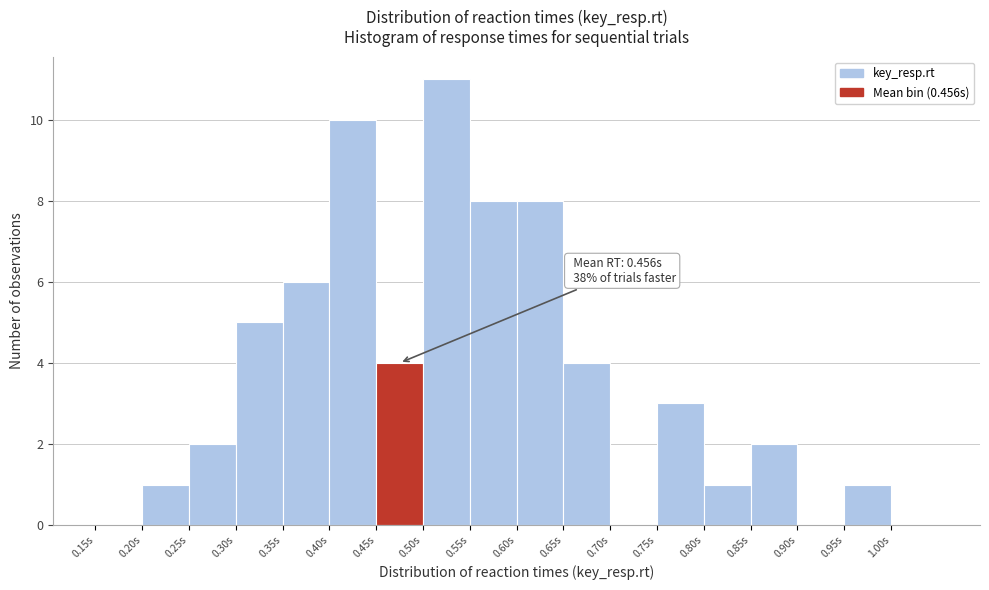

Which range on the x-axis has the tallest bar?

0.50 to 0.55